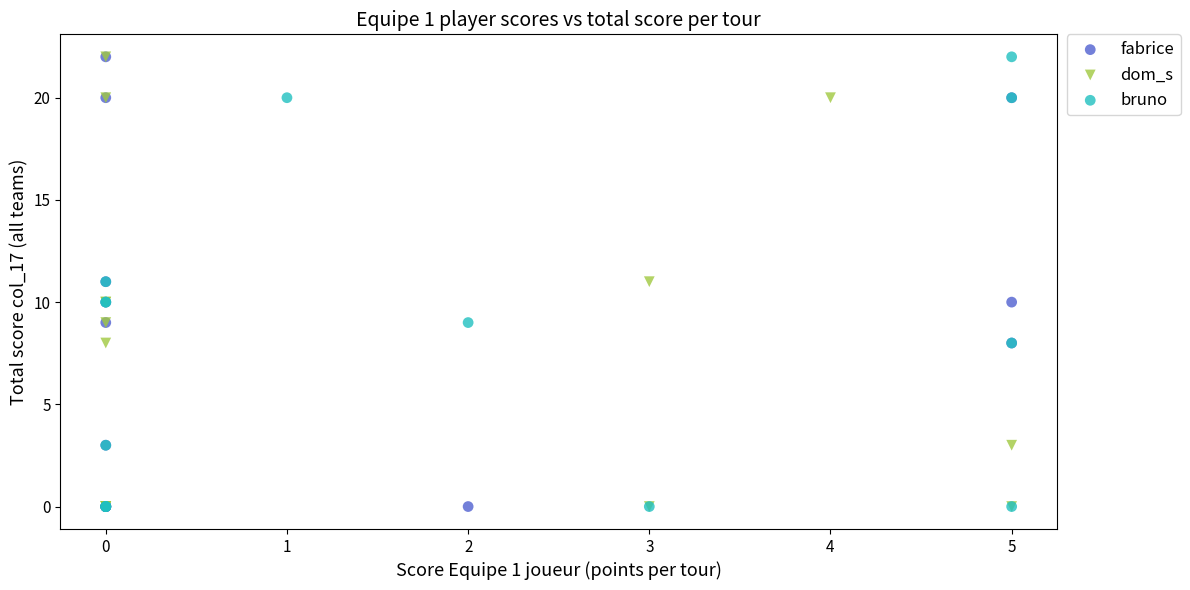

What are all the series names shown in the legend?

fabrice, dom_s, bruno